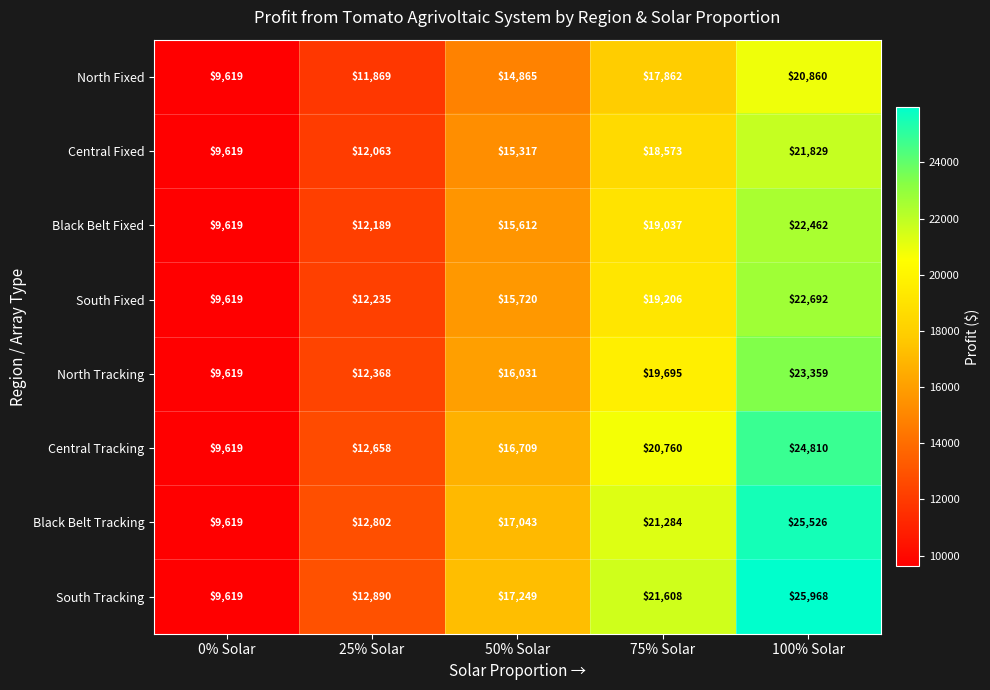

Is it true that South Tracking equals 22431 at 50% Solar?

False